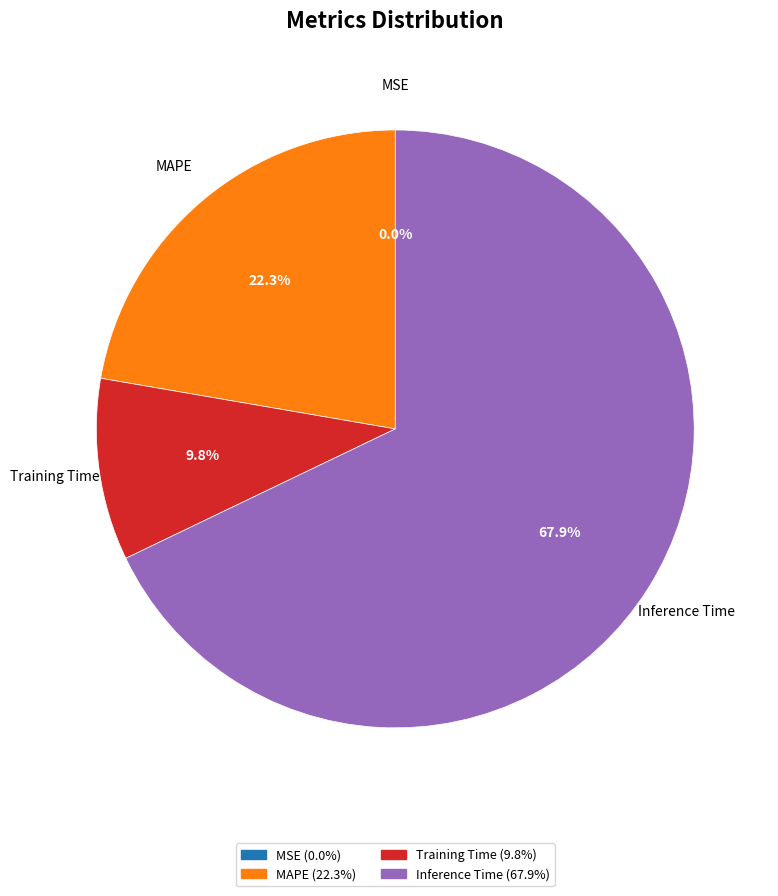

Does any single category account for the majority?

Yes